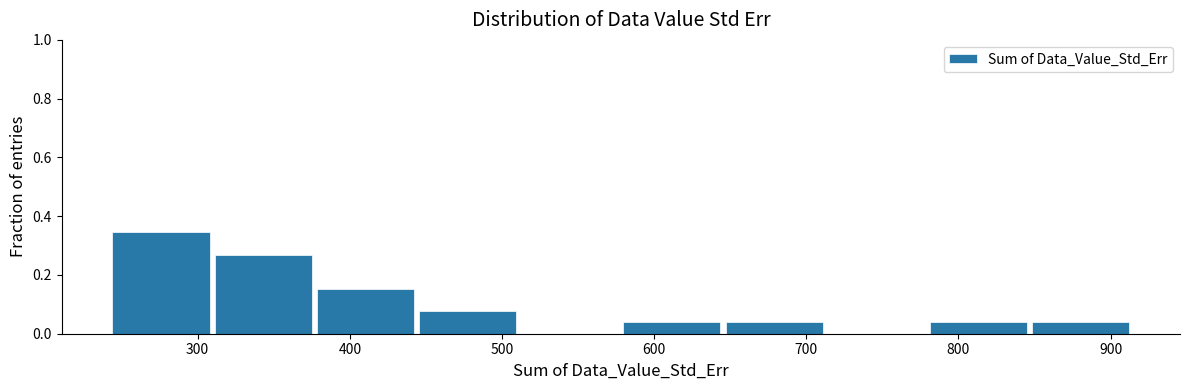

Over which range of the x-axis is the bar tallest?

240 to 310